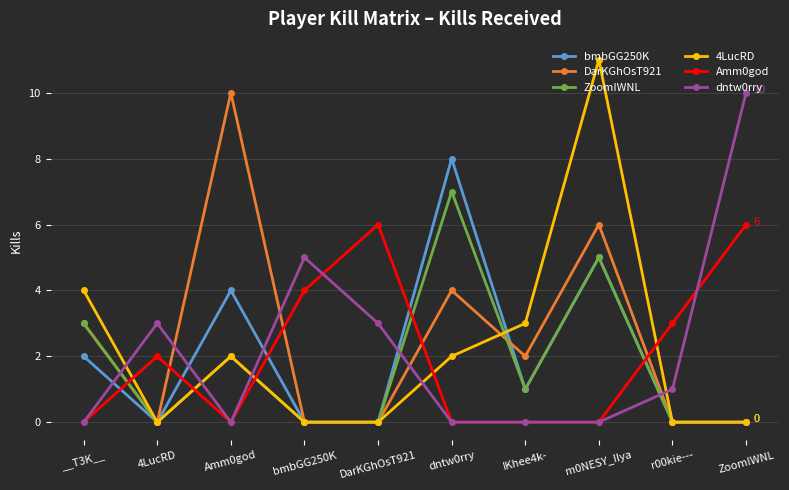

How many data points does each series have?

10